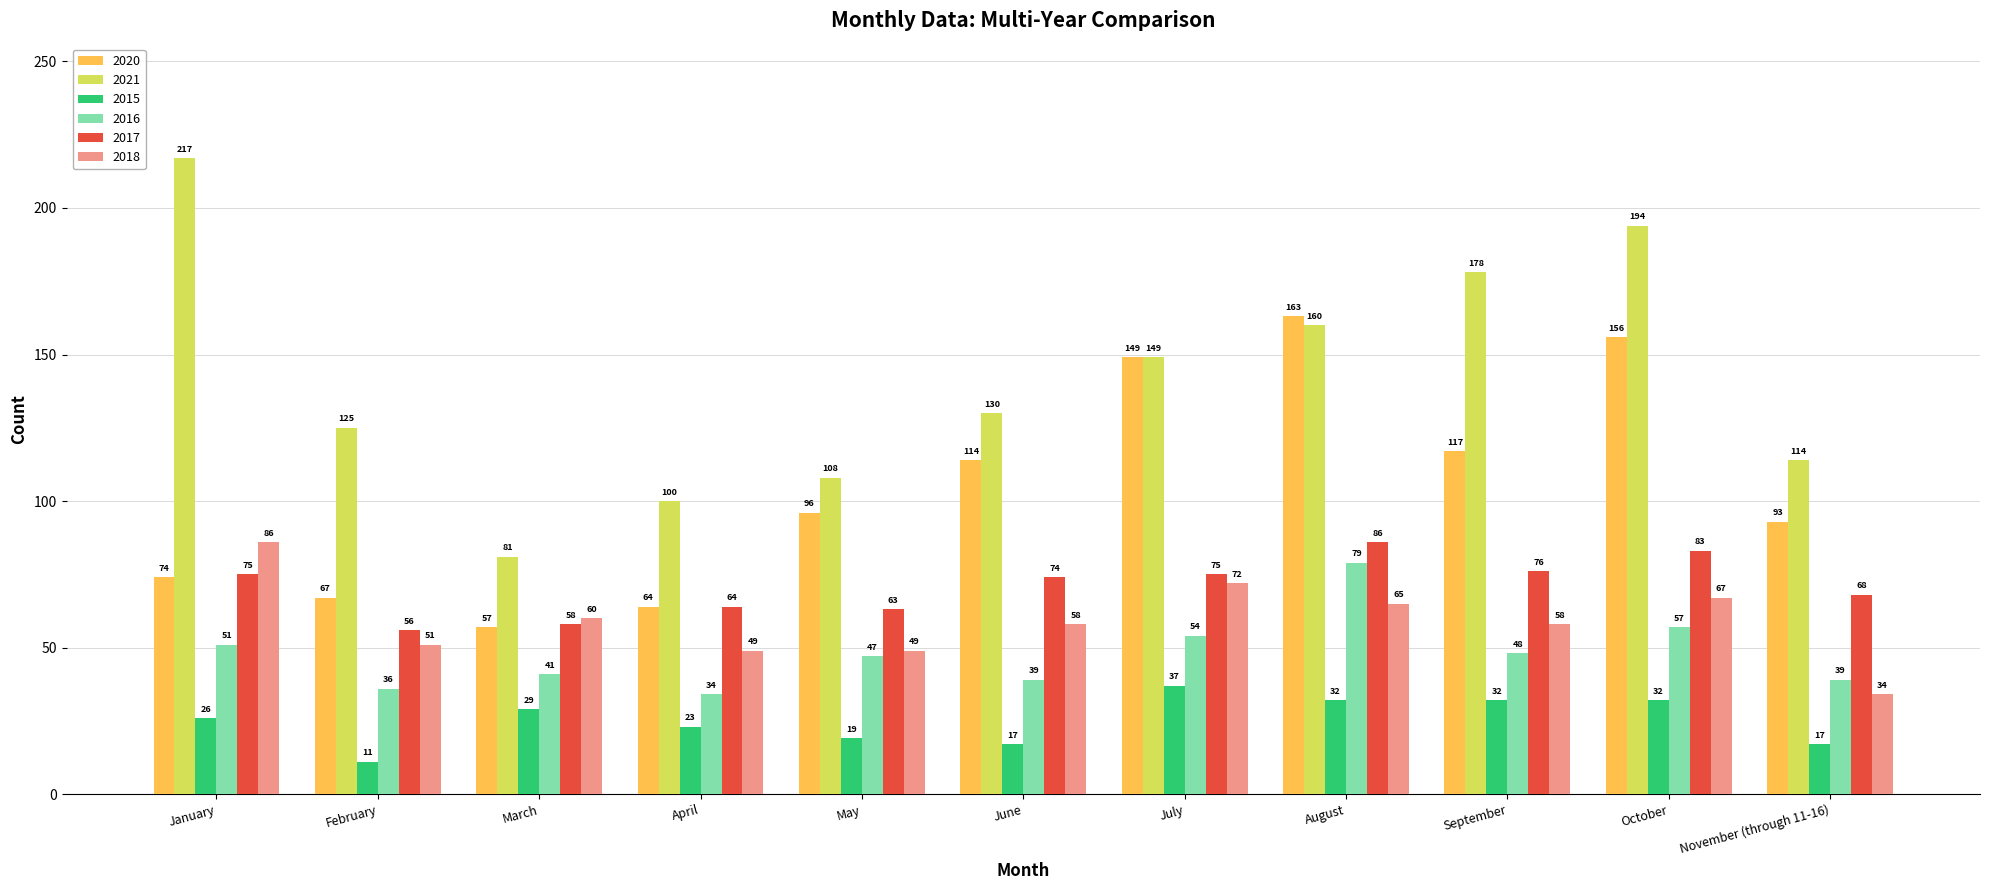

Which series has the widest spread of values?

2021